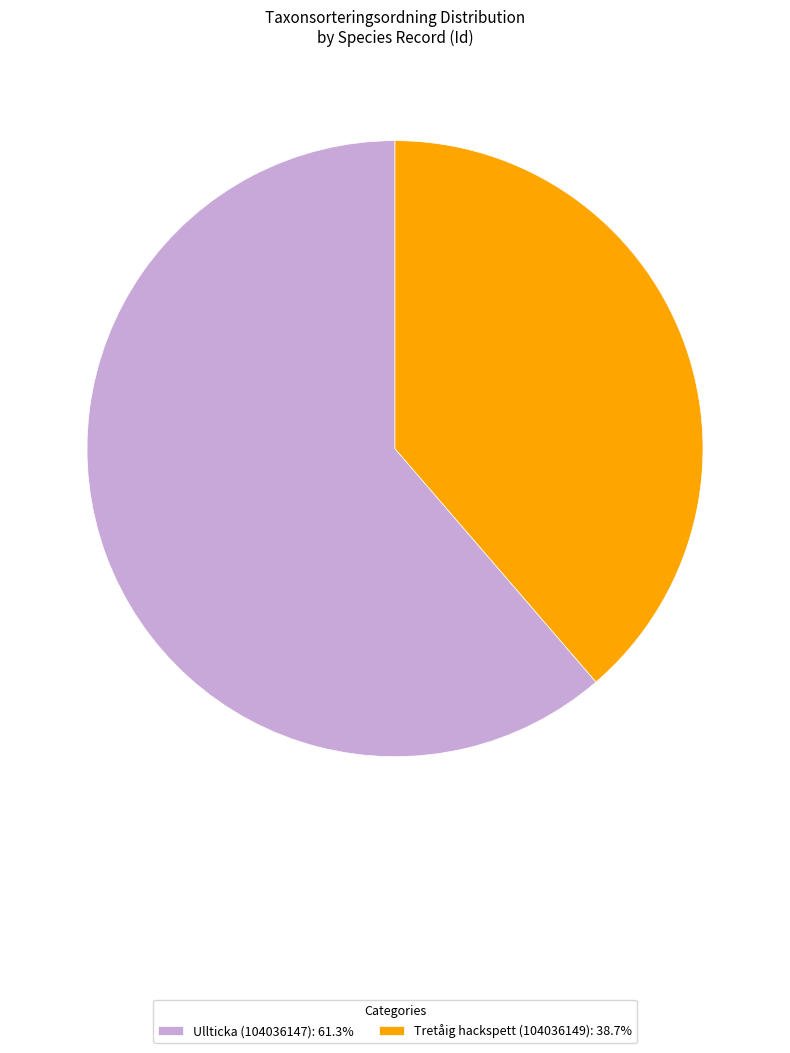

What is the ratio of the value at Tretåig hackspett (104036149): 38.7% to the value at Ullticka (104036147): 61.3%?

0.6